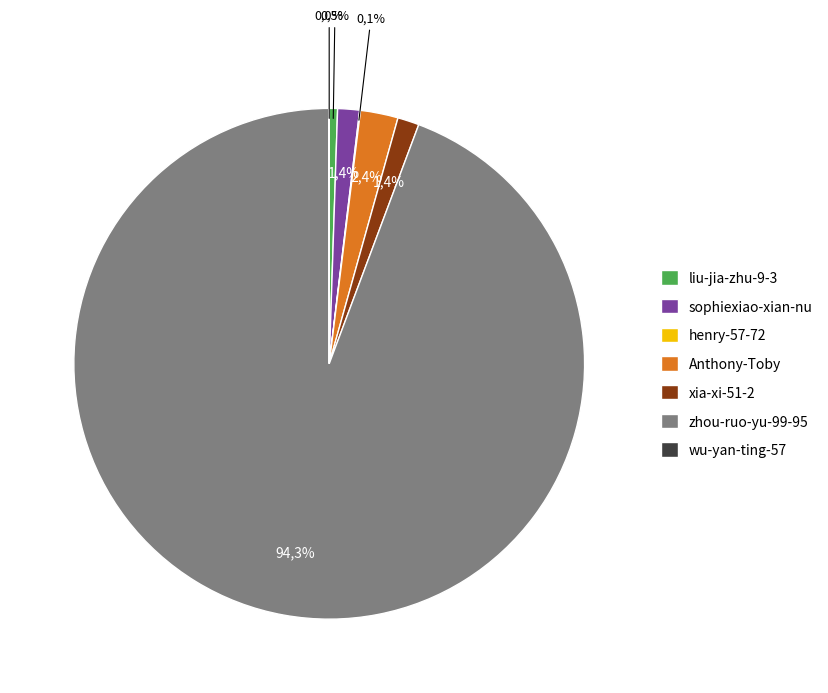

What percentage is the Anthony-Toby slice, to the nearest percent?

2%